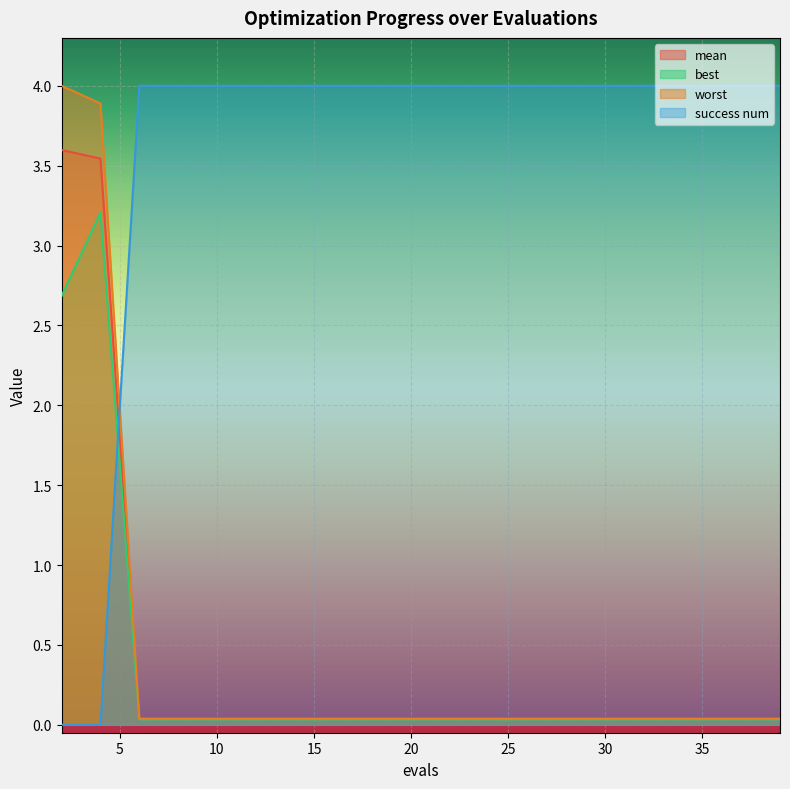

At which category does best reach its first local peak?

4